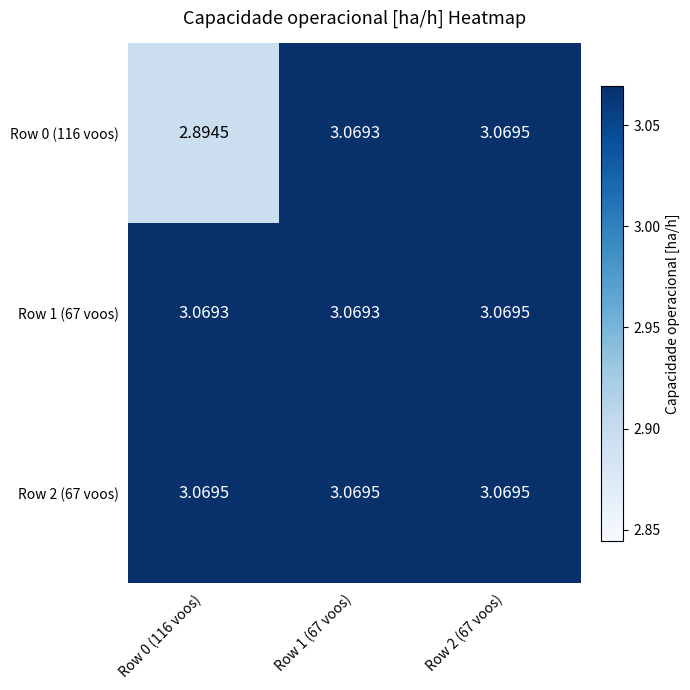

Which series has the largest range (max minus min)?

Row 0 (116 voos)